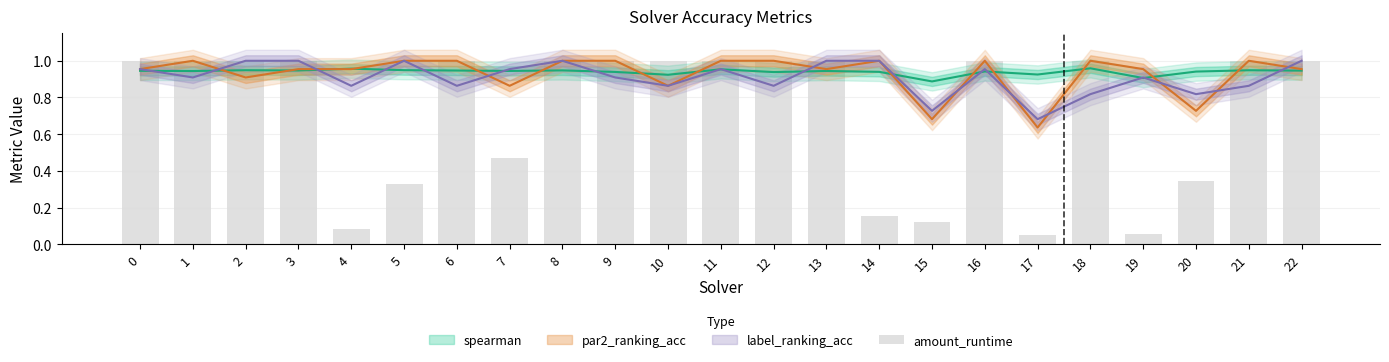

What is the value of the 5th bar from the left?

0.1